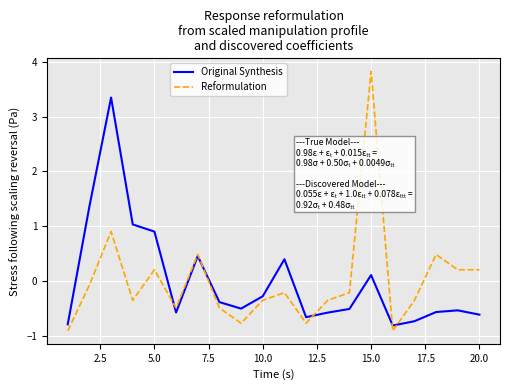

At how many categories does at least one series exceed 1?

4